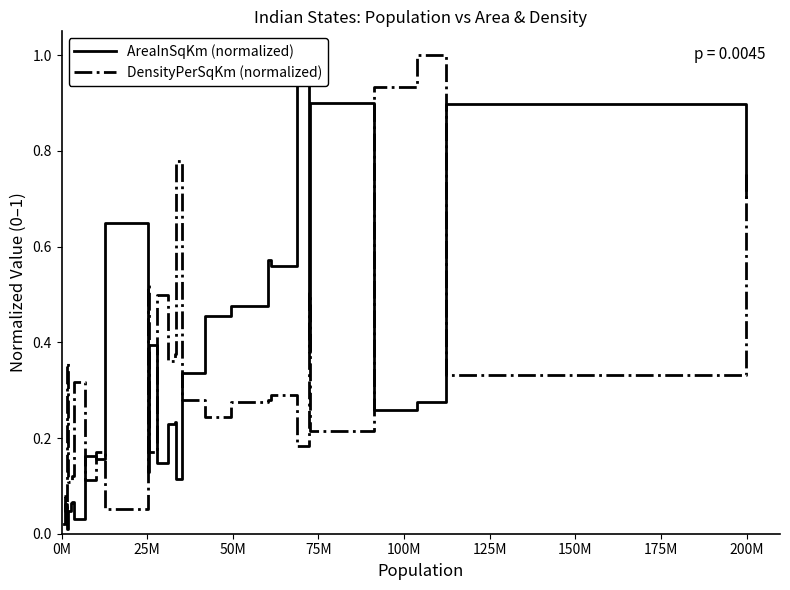

List the series in order of their overall mean, lowest first.

AreaInSqKm (normalized), DensityPerSqKm (normalized)